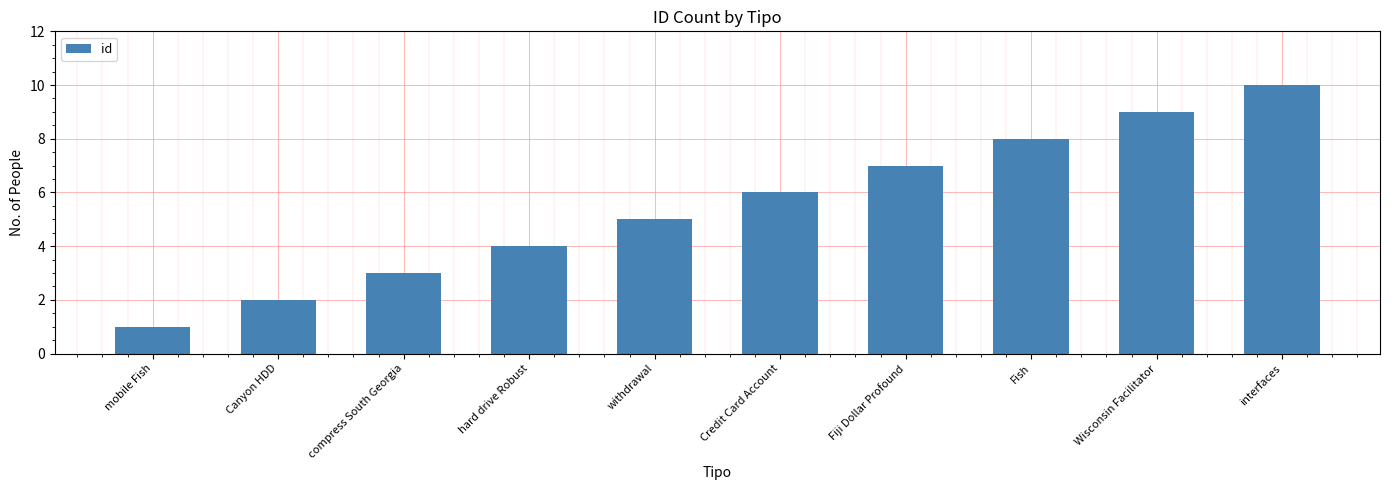

Reading left to right, list all the values displayed in this chart.

1	2	3	4	5	6	7	8	9	10